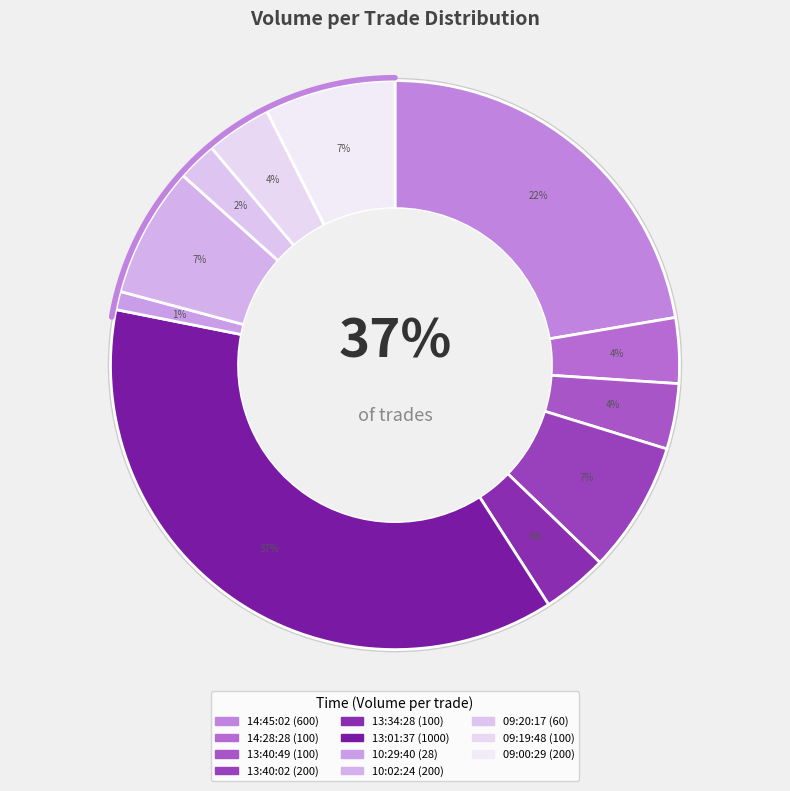

The 13:01:37 slice represents 37% of the pie. True or false?

True